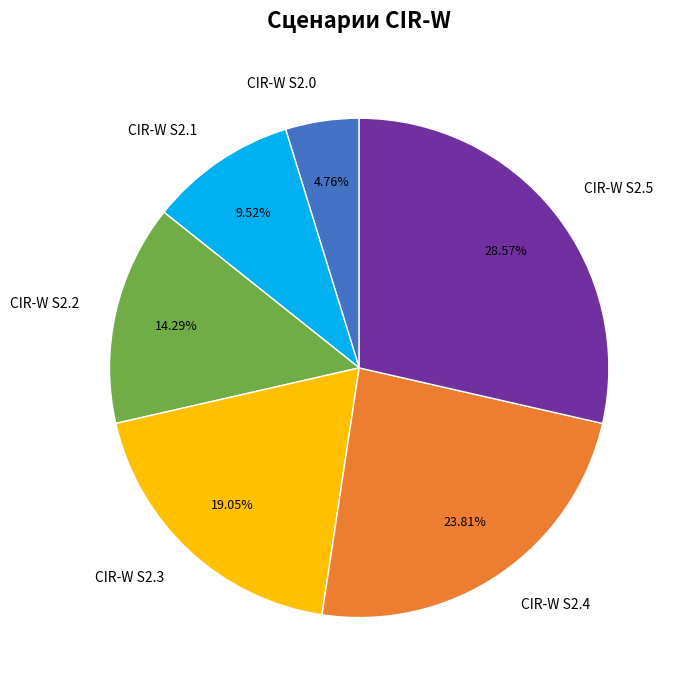

Rank the categories by value from highest to lowest.

CIR-W S2.5, CIR-W S2.4, CIR-W S2.3, CIR-W S2.2, CIR-W S2.1, CIR-W S2.0